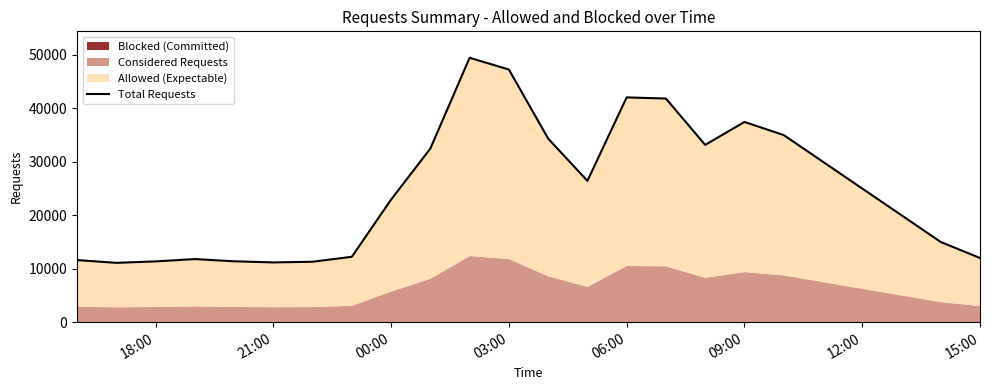

What is the maximum value shown in the chart?

49460